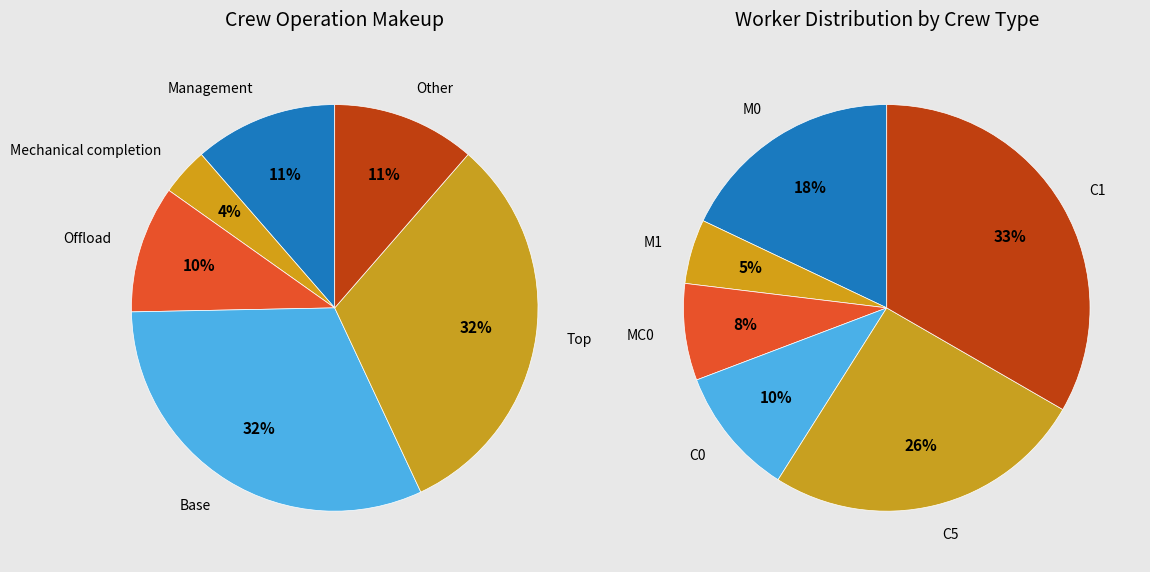

Which has a higher value, Management or Mechanical completion?

Management